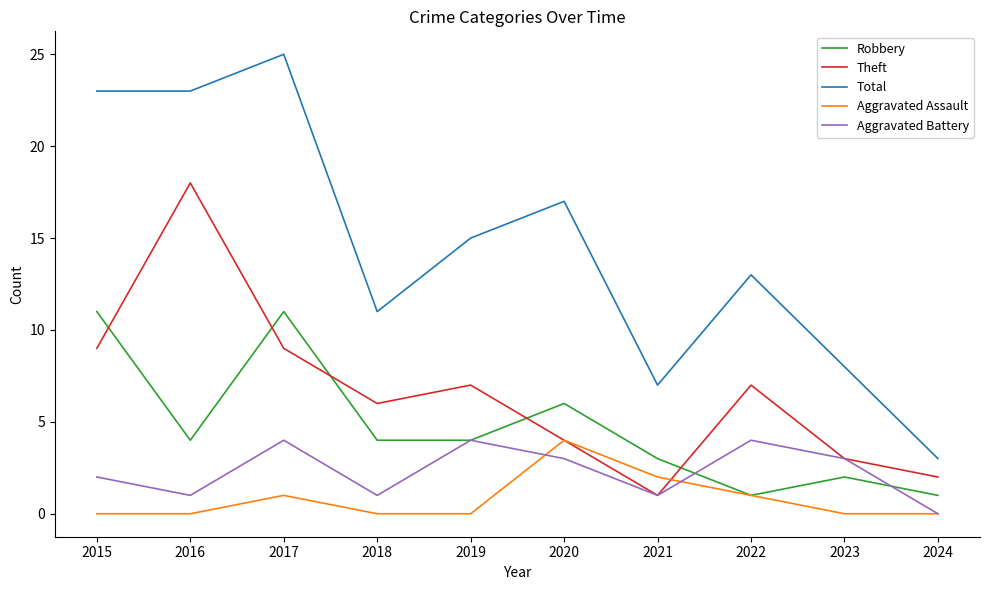

True or false: Total and Aggravated Battery intersect in this chart.

False